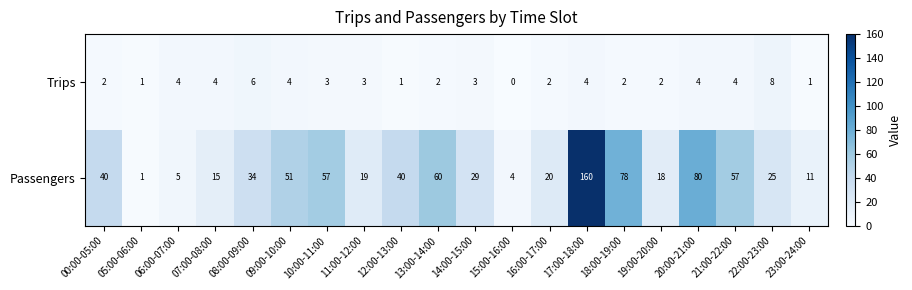

How many data points in Passengers are less than 34?

10